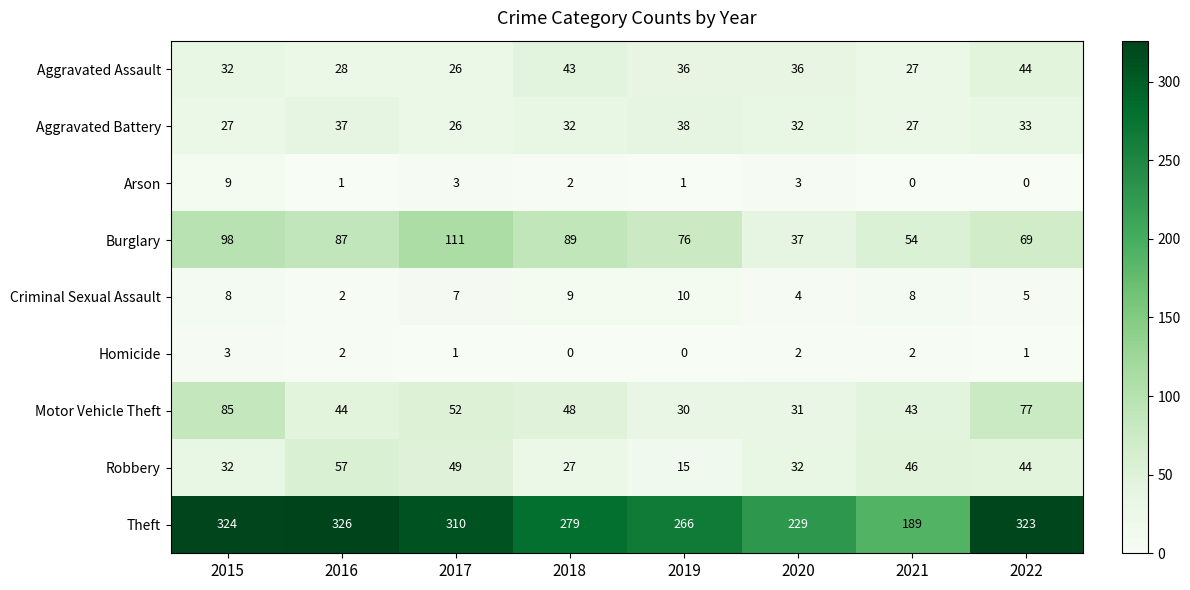

What value does the Robbery series have at 2016?

57